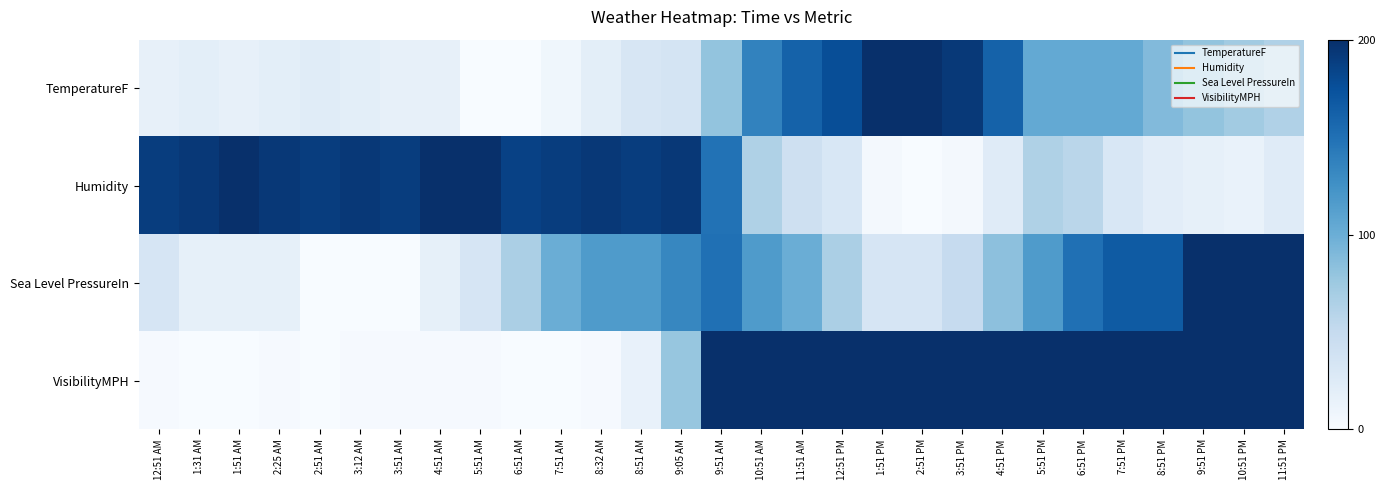

How many data points does each series have?

29